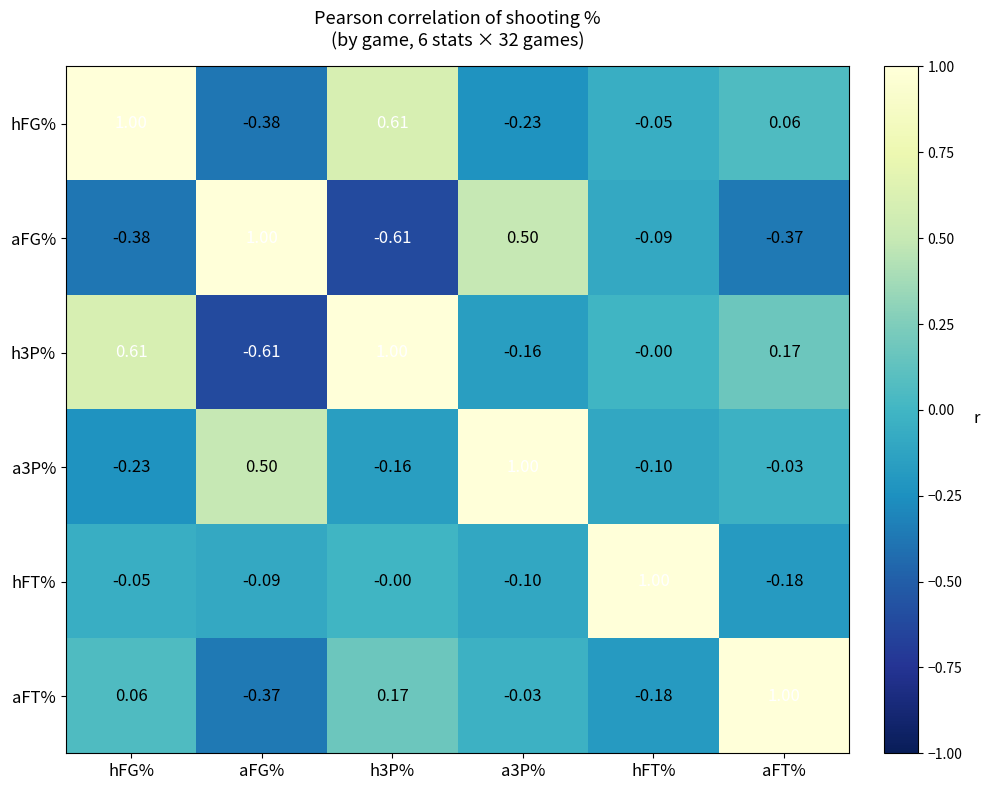

Is the value of h3P% at h3P% greater than the value of aFT% at aFG%?

Yes